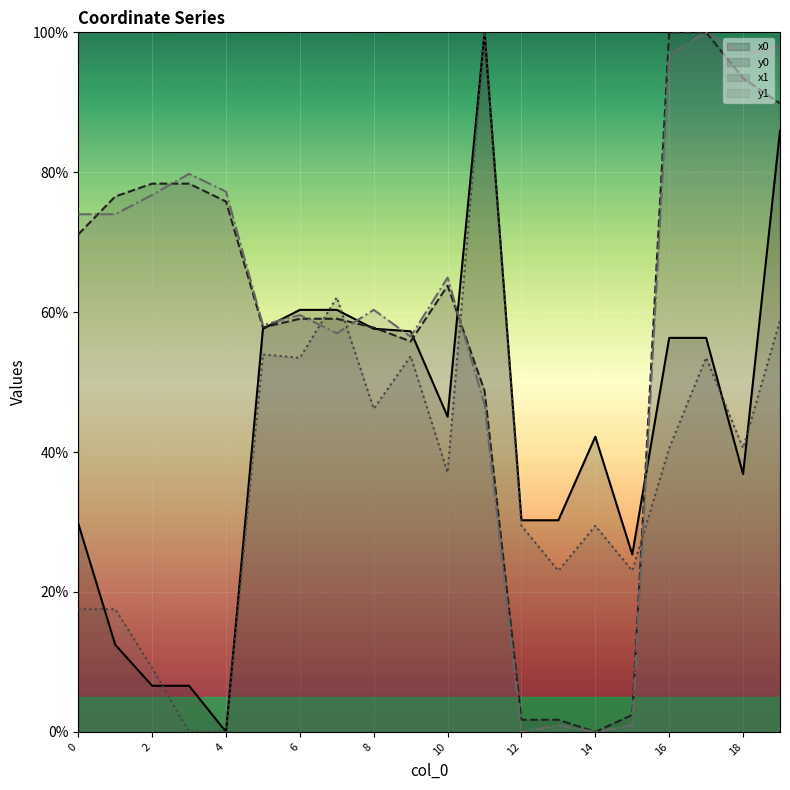

At how many categories does at least one series exceed 42?

17